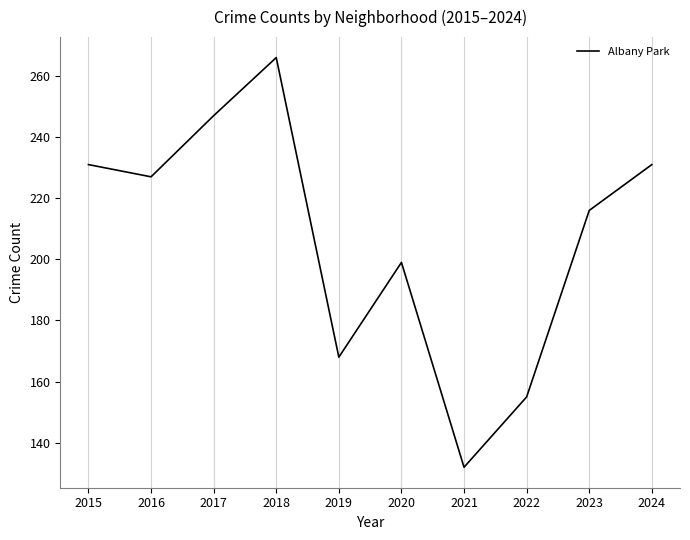

What is the difference between the values at 2020 and 2024?

32